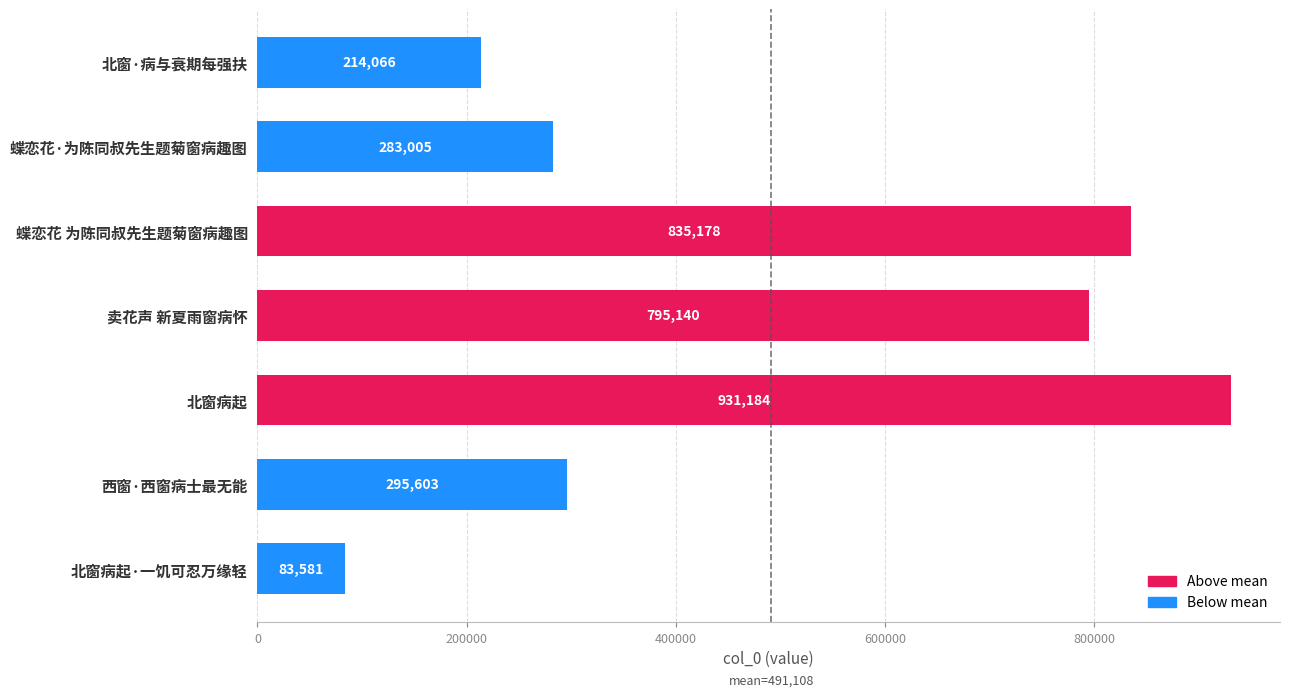

What value does the data have at 北窗病起·一饥可忍万缘轻, to the nearest 10?

83580